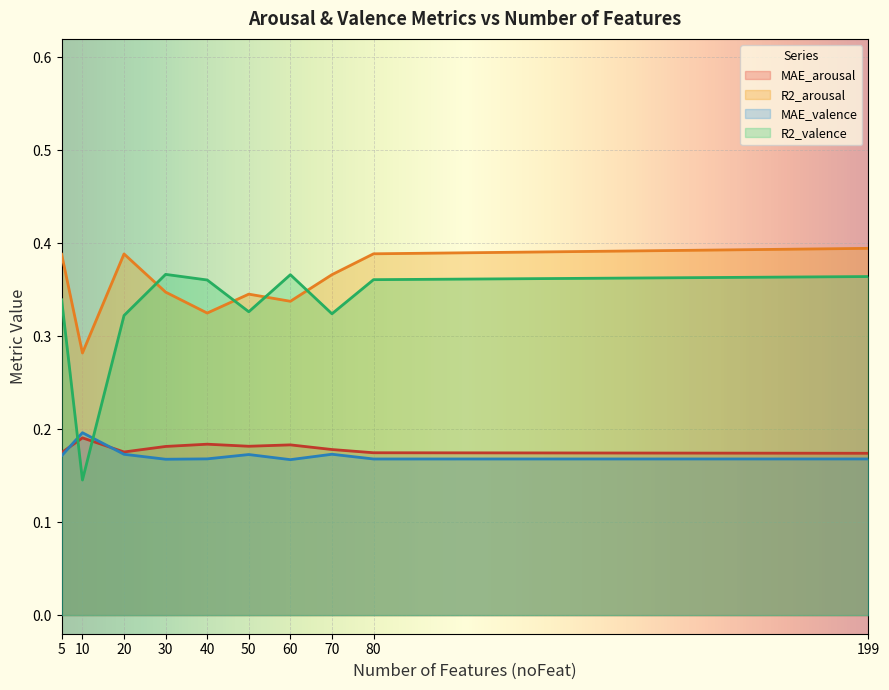

Which category has the highest value in the R2_arousal series?

199